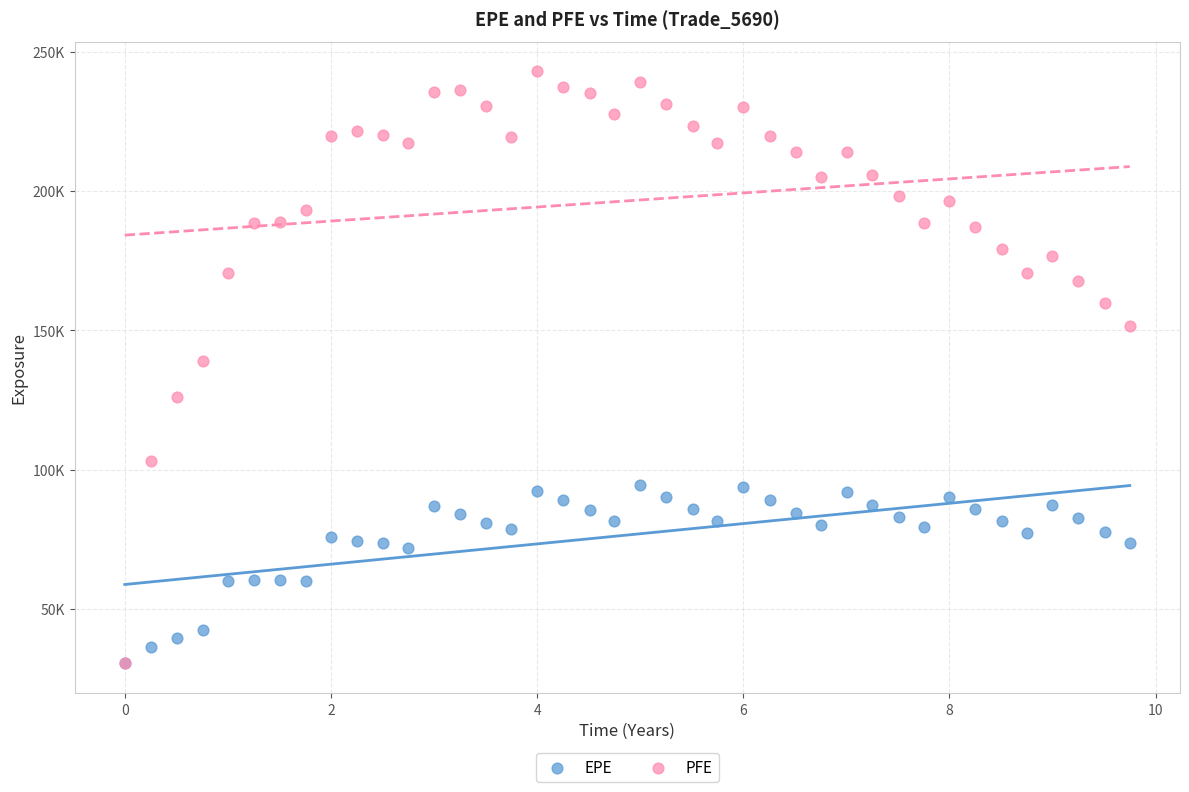

What are all the series names shown in the legend?

EPE, PFE